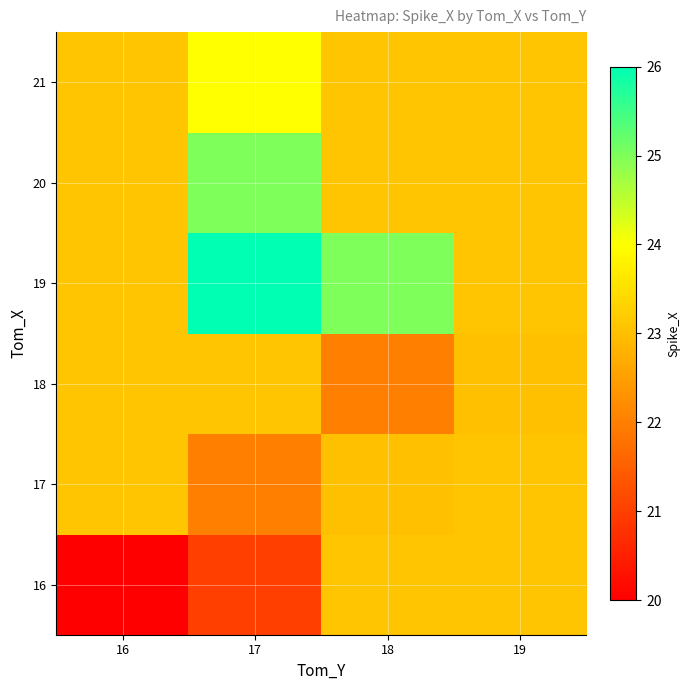

Between 19 and 16, which is larger?

19